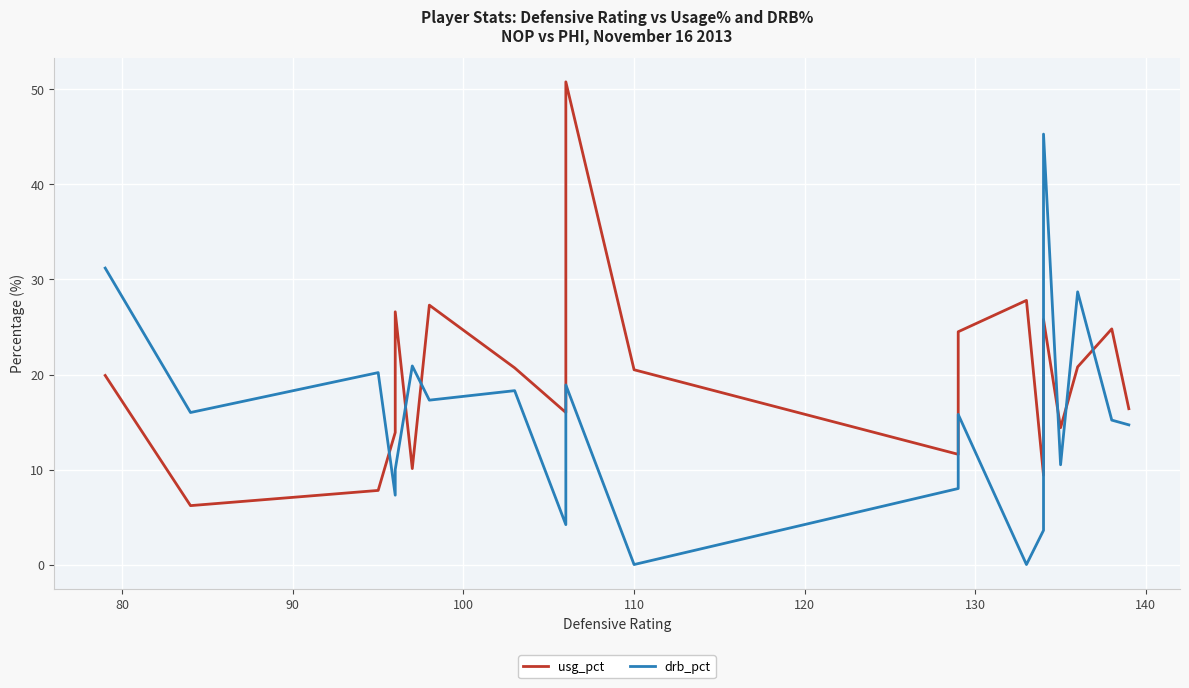

How many lines are shown in the chart?

2